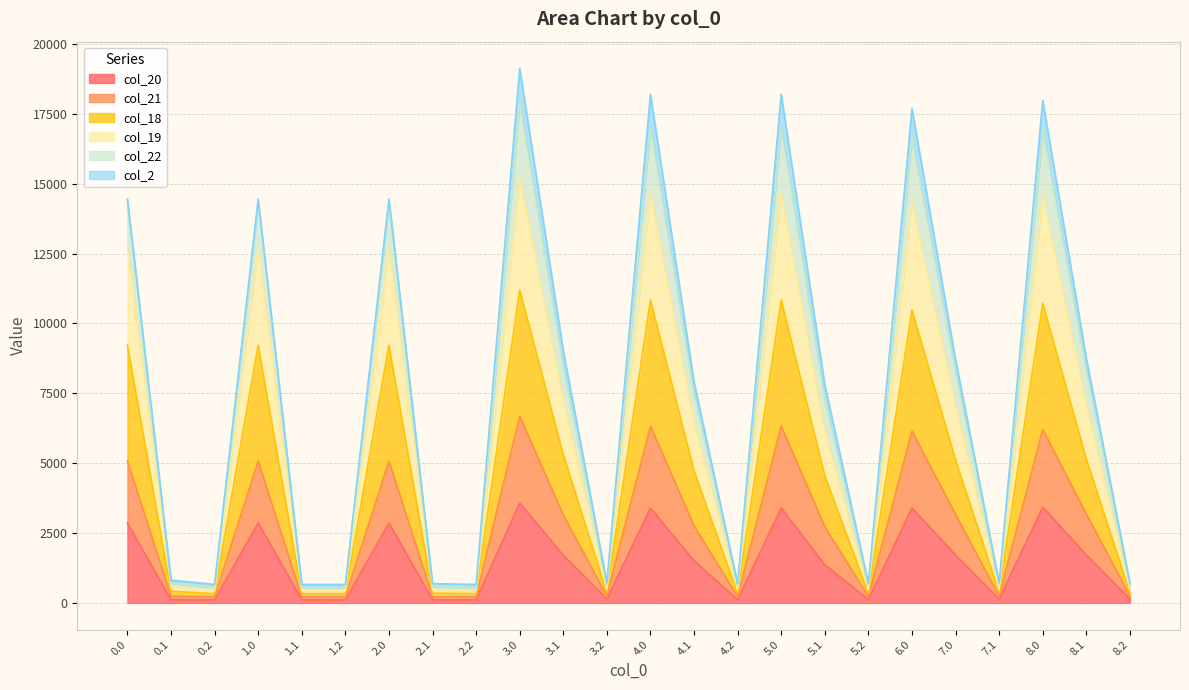

Where is the first local maximum for col_19?

1.0